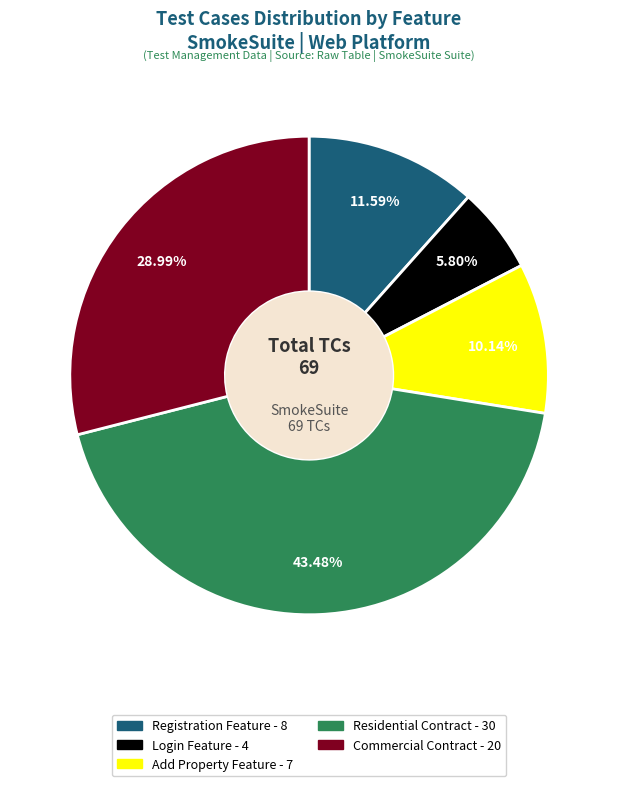

Is there a majority slice in this chart?

No